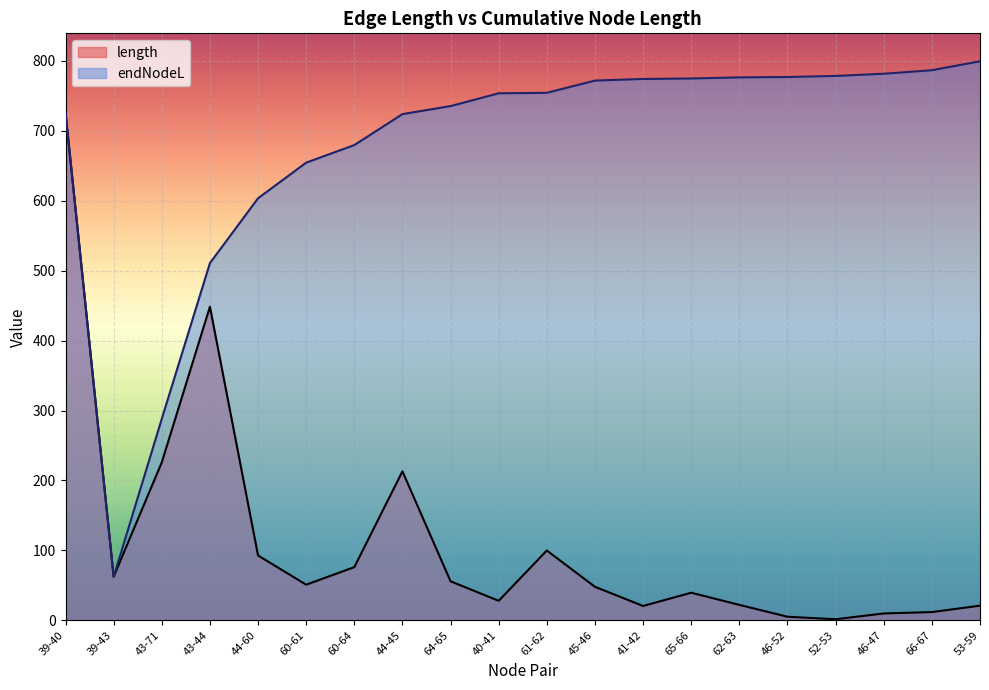

Reading right to left, list all the values displayed in this chart.

length: 53-59=21.0	66-67=11.8	46-47=9.8	52-53=1.5	46-52=5.1	62-63=22.1	65-66=39.5	41-42=20.5	45-46=47.9	61-62=99.8	40-41=27.9	64-65=55.8	44-45=213.0	60-64=76.0	60-61=51.0	44-60=92.7	43-44=448.4	43-71=225.9	39-43=62.3	39-40=725.6
endNodeL: 53-59=799.3	66-67=786.5	46-47=781.5	52-53=778.4	46-52=776.8	62-63=776.3	65-66=774.8	41-42=774.1	45-46=771.7	61-62=754.3	40-41=753.6	64-65=735.3	44-45=723.8	60-64=679.5	60-61=654.4	44-60=603.5	43-44=510.8	43-71=288.2	39-43=62.3	39-40=725.6